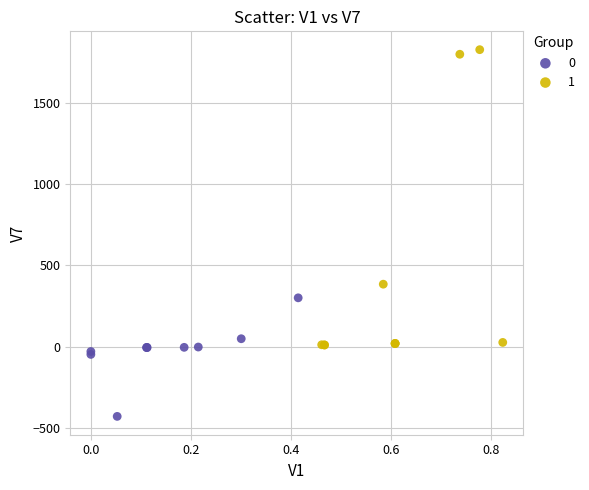

Which series has the largest Y range (max minus min)?

1